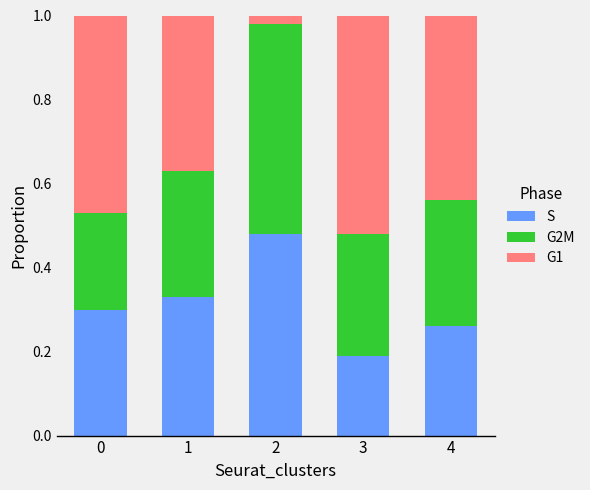

Is it true that S equals 0.5 at 2?

True